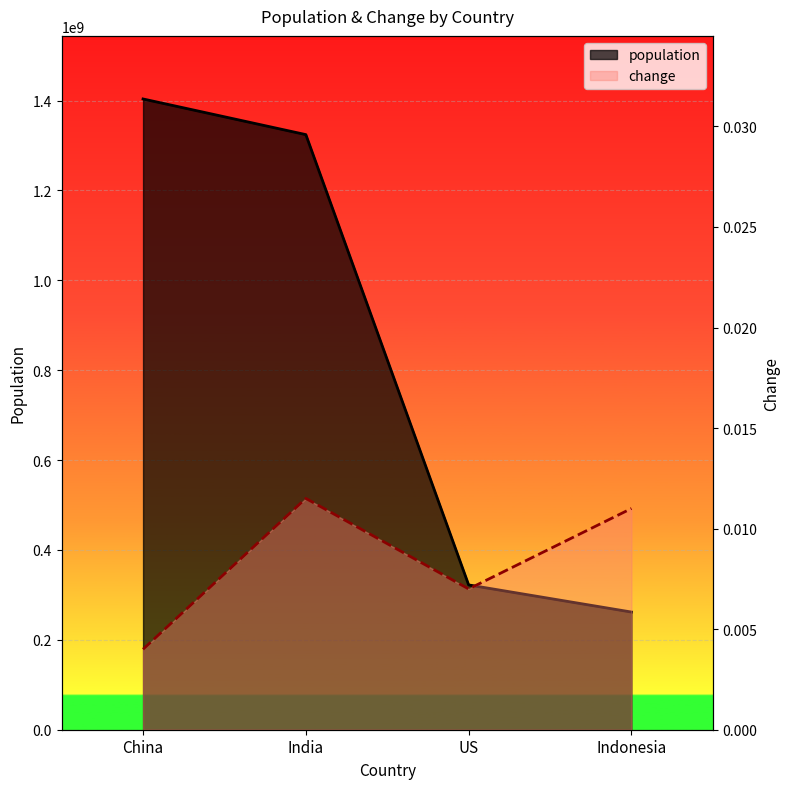

What are all the series names shown in the legend?

population, change